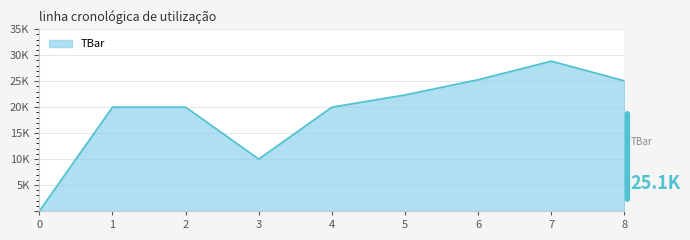

The chart shows a value of 15.9 at 3. True or false?

False